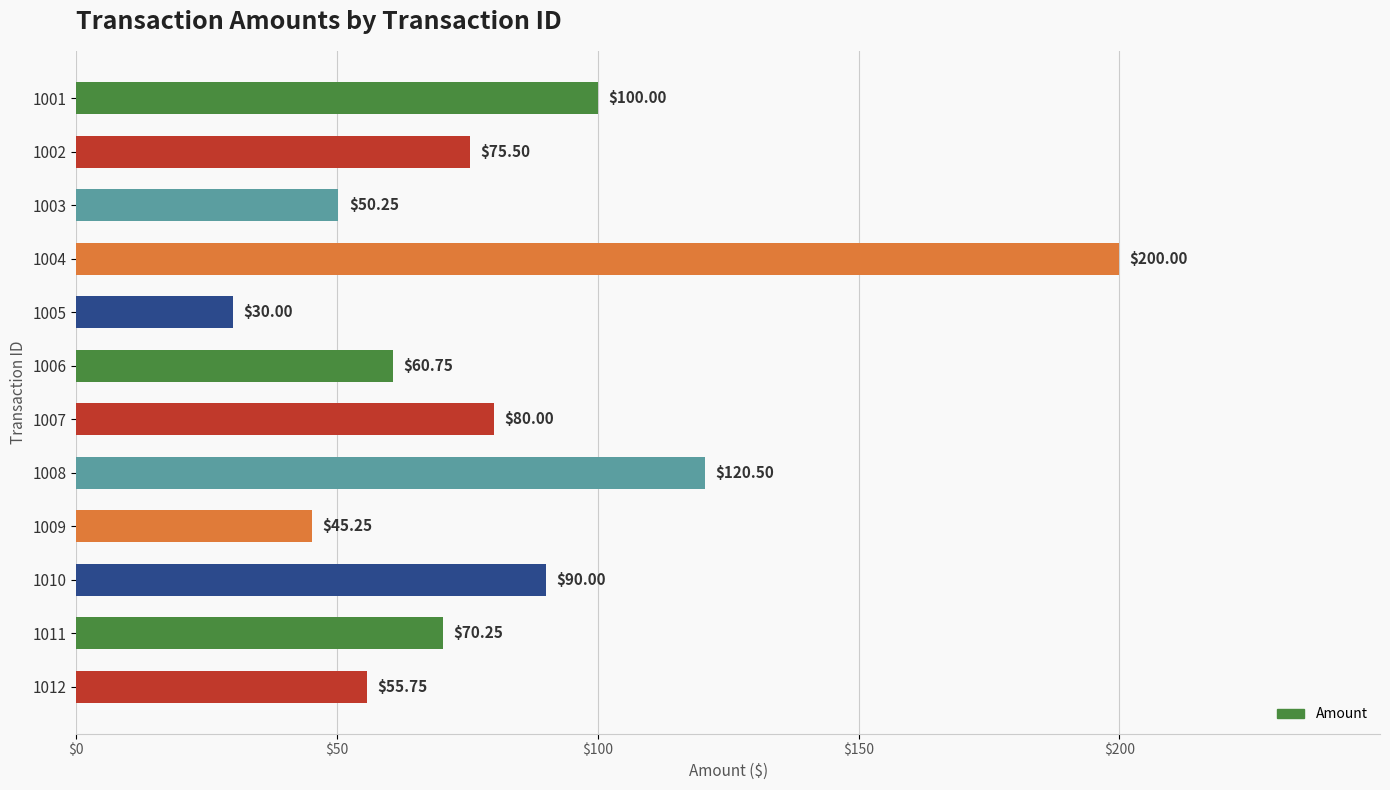

Which has a higher value, 1011 or 1005?

1011